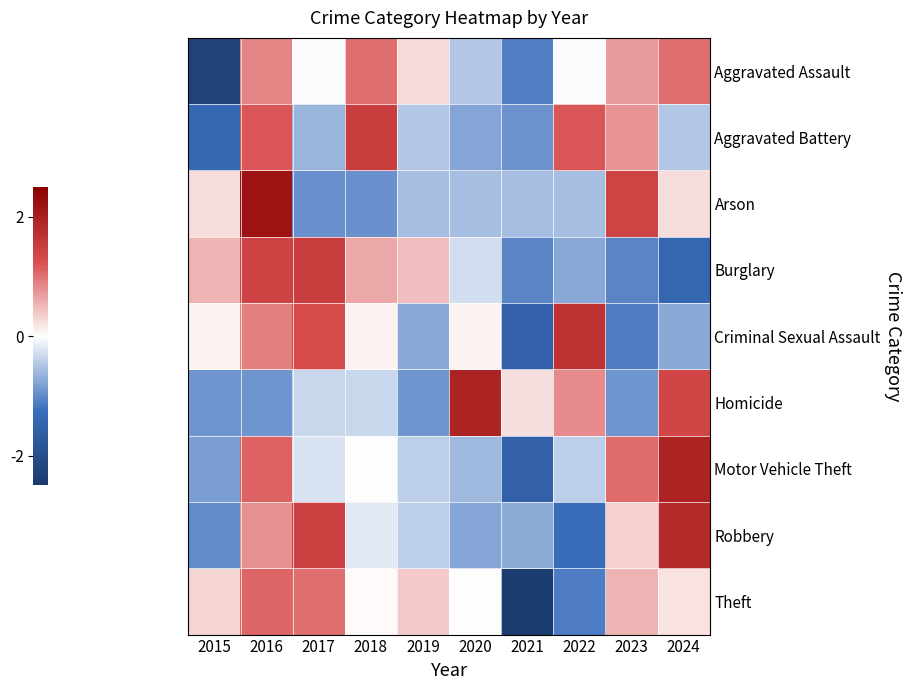

At which category is the sum across all series the highest?

2016